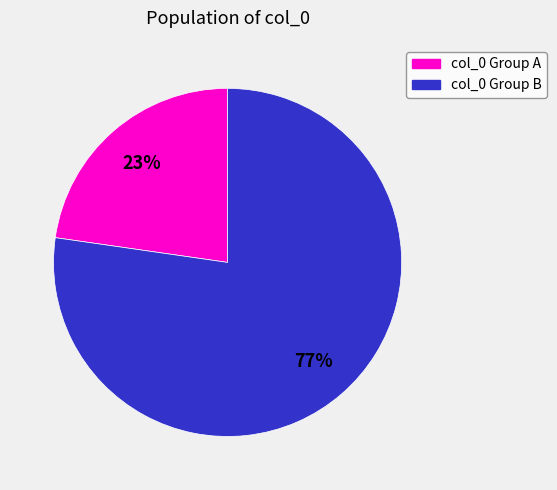

Do col_0 Group A and col_0 Group B together represent more than half of the pie?

Yes